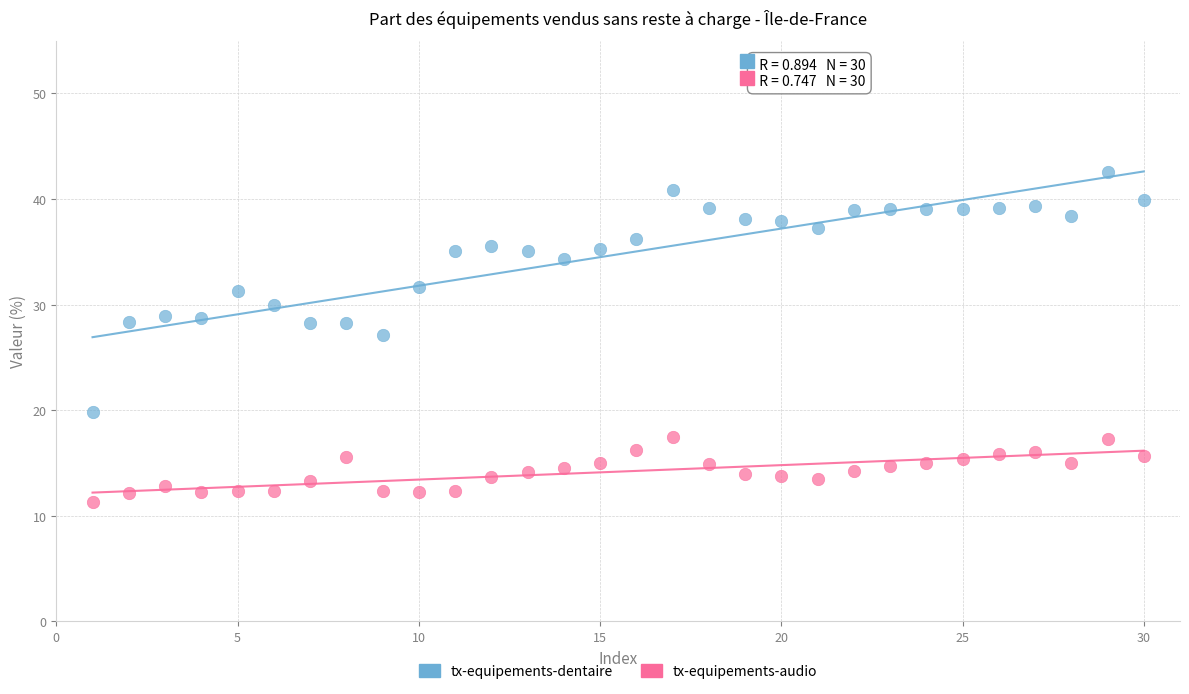

Which series reaches the maximum Y coordinate?

tx-equipements-dentaire